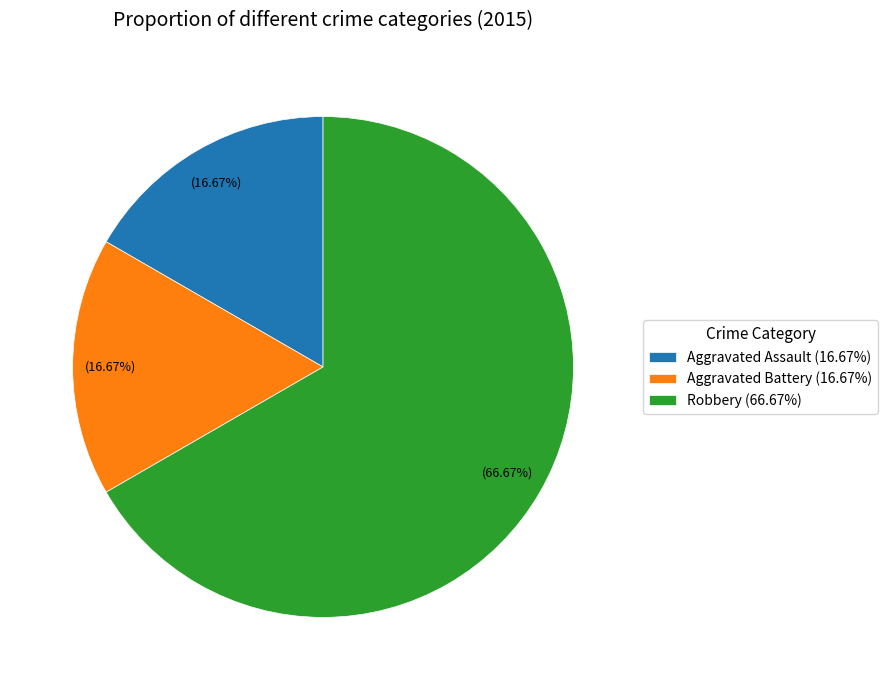

Is it true that Aggravated Battery is 17% of the pie?

True